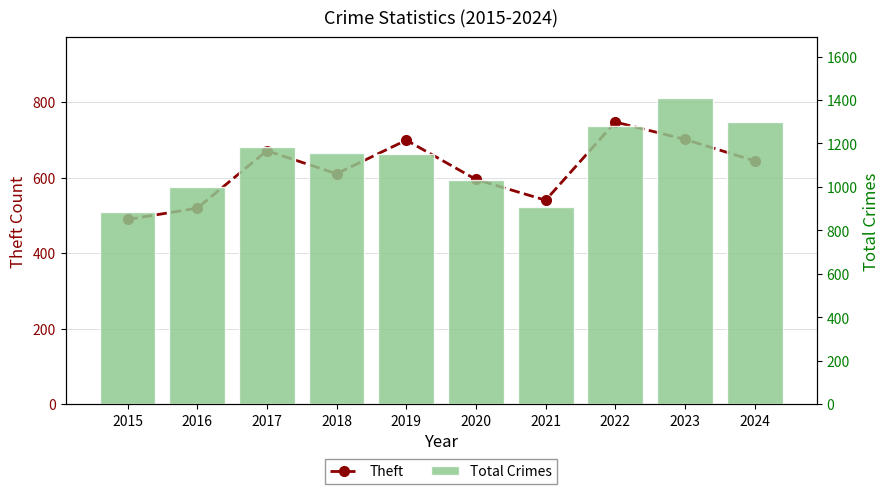

At which category does the chart reach its minimum across all series?

2015